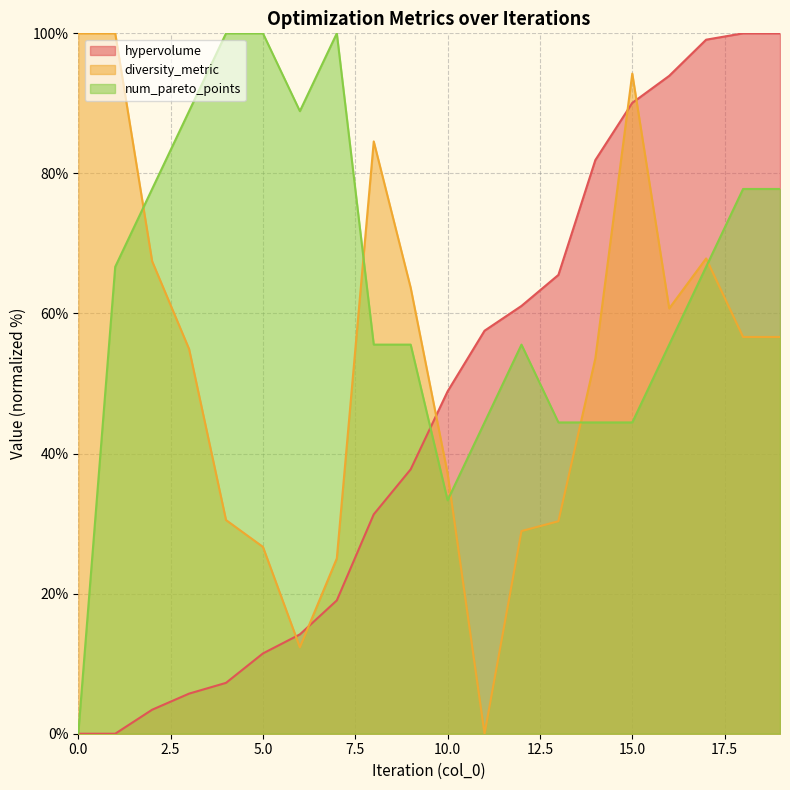

Does the chart display data point markers on the line(s)?

No